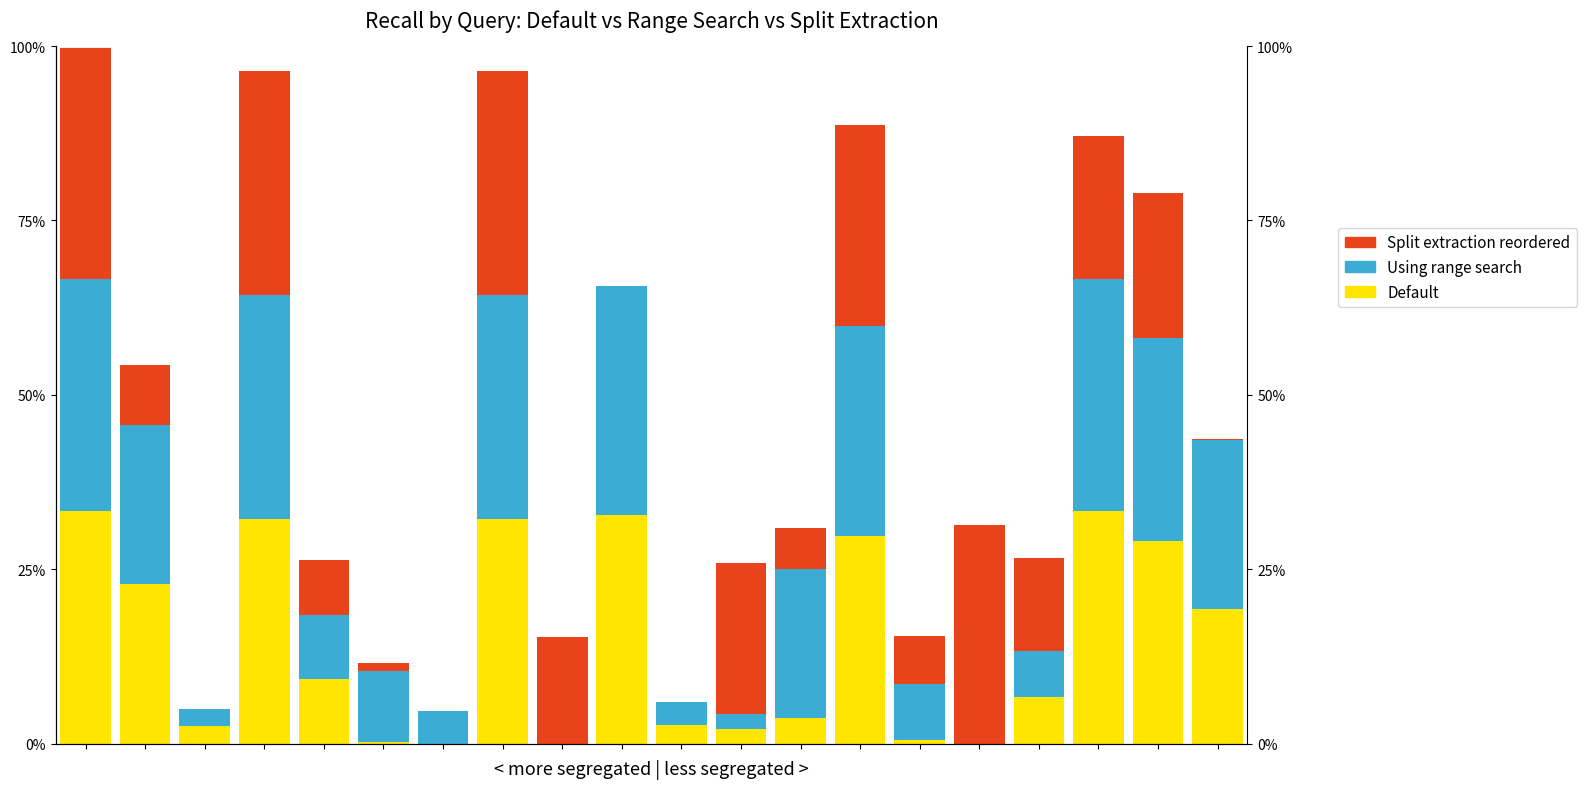

Reading left to right, transcribe all the data shown in this chart.

Default: 0=0.3	1=0.2	2=0.0	3=0.3	4=0.1	5=0.0	6=0.0	7=0.3	8=0.0	9=0.3	10=0.0	11=0.0	12=0.0	13=0.3	14=0.0	15=0.0	16=0.1	17=0.3	18=0.3	19=0.2
Using range search: 0=0.3	1=0.2	2=0.0	3=0.3	4=0.1	5=0.1	6=0.0	7=0.3	8=0.0	9=0.3	10=0.0	11=0.0	12=0.2	13=0.3	14=0.1	15=0.0	16=0.1	17=0.3	18=0.3	19=0.2
Split extraction reordered: 0=0.3	1=0.1	2=0.0	3=0.3	4=0.1	5=0.0	6=0.0	7=0.3	8=0.2	9=0.0	10=0.0	11=0.2	12=0.1	13=0.3	14=0.1	15=0.3	16=0.1	17=0.2	18=0.2	19=0.0